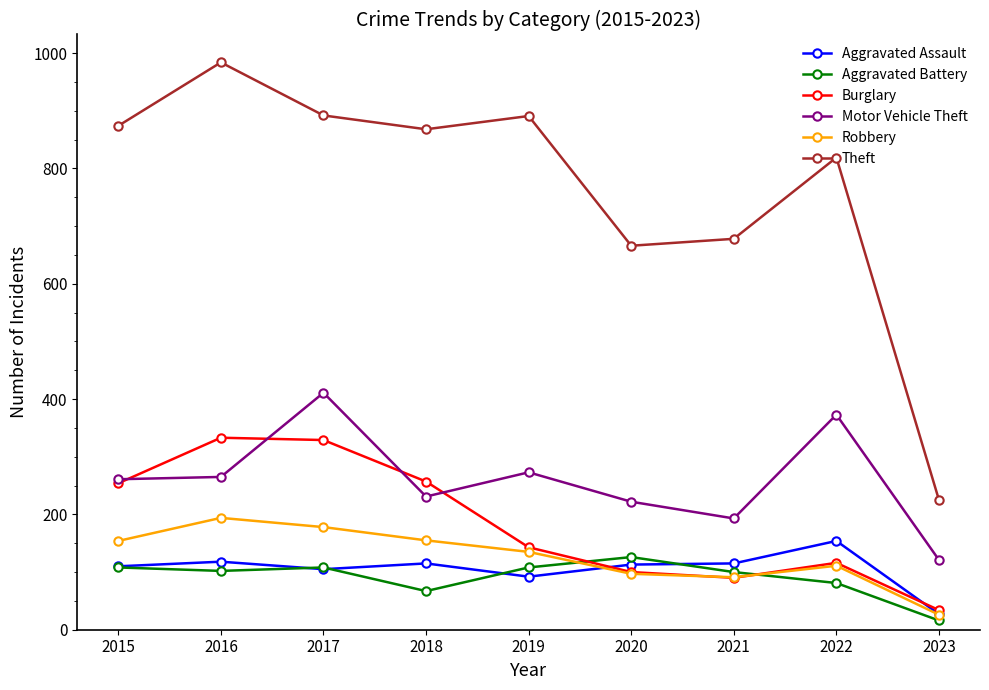

What is the difference between the second highest and second lowest values in the Burglary series?

239